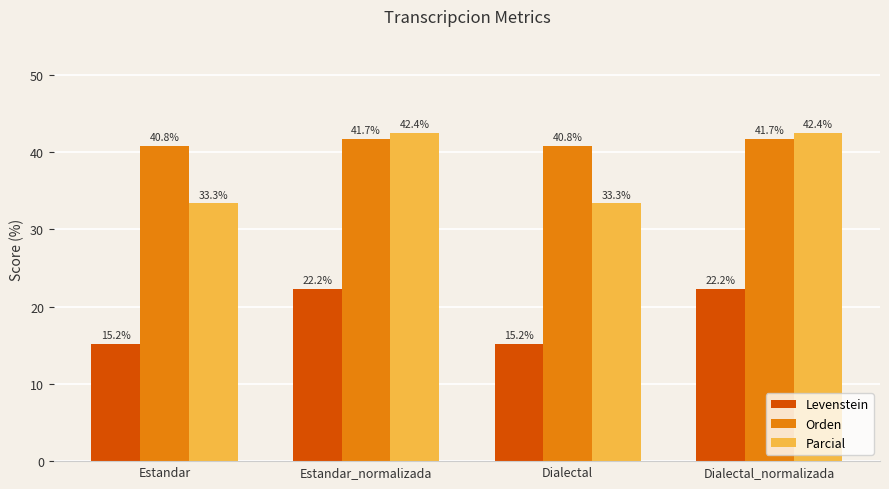

Which series changed the most between Estandar and Dialectal_normalizada?

Parcial